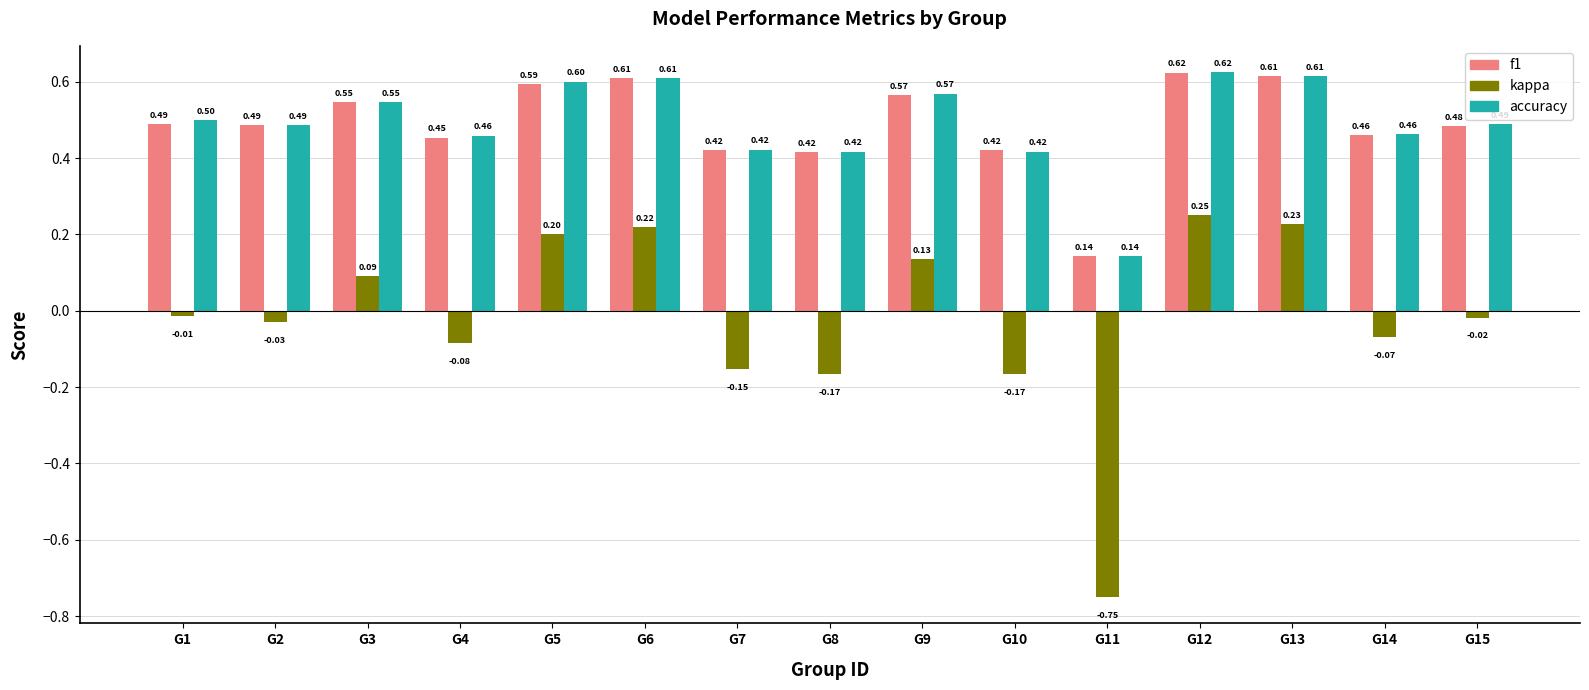

At how many categories does at least one series exceed 0?

15